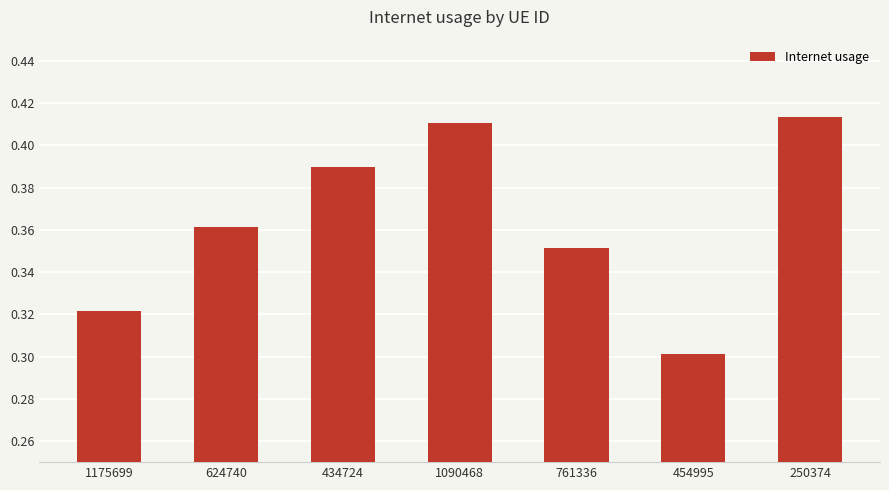

At which label is the value closest to 0?

454995